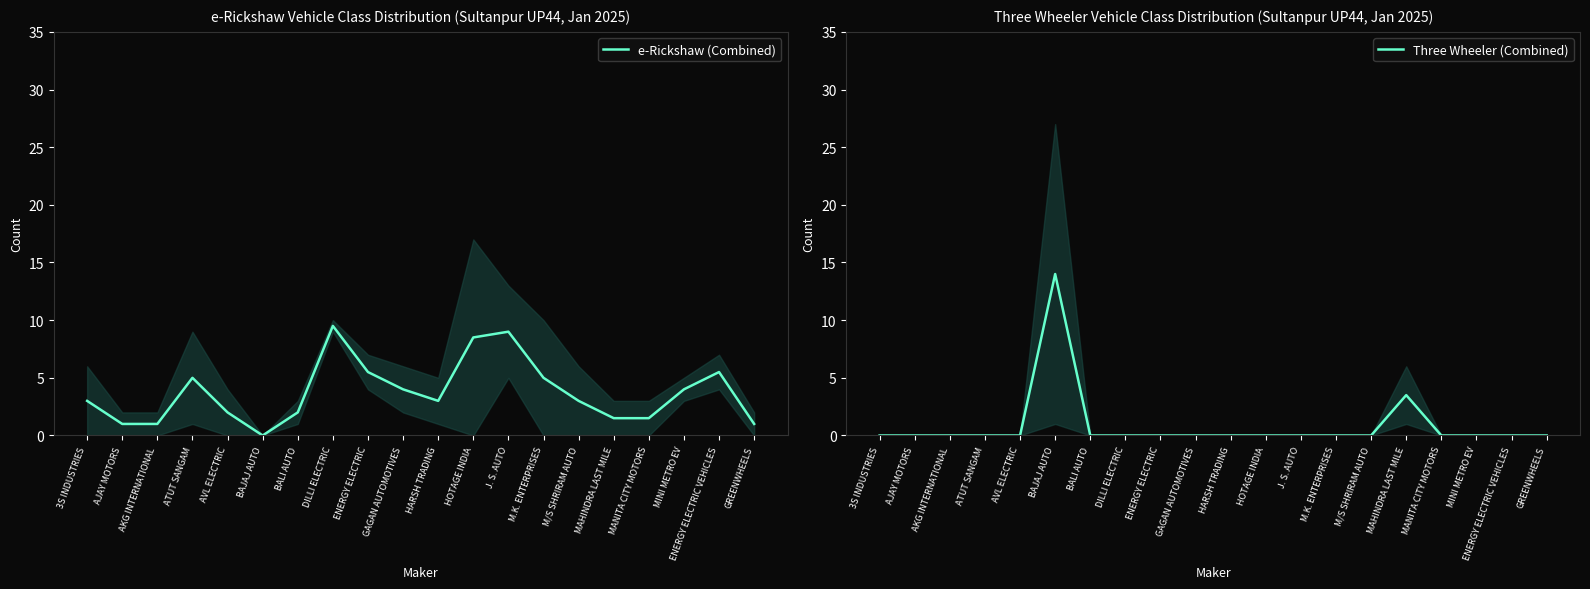

At which category is the sum across all series the highest?

BAJAJ AUTO